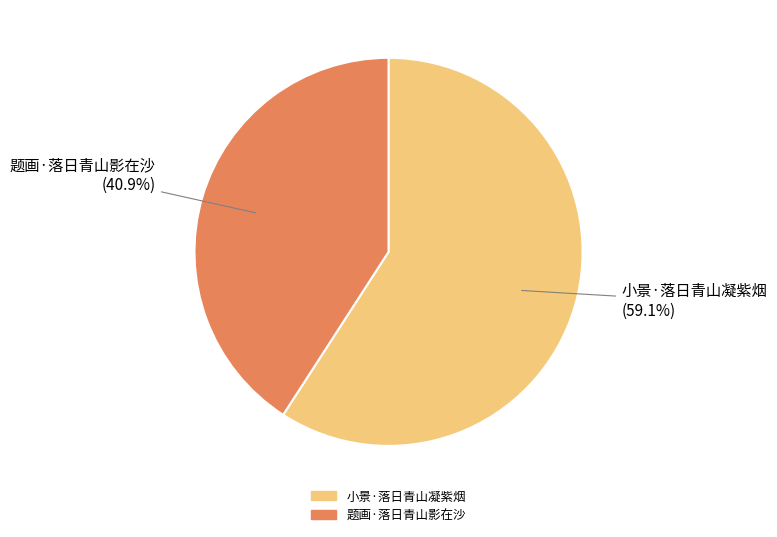

Which category has the biggest portion of the pie?

小景·落日青山凝紫烟